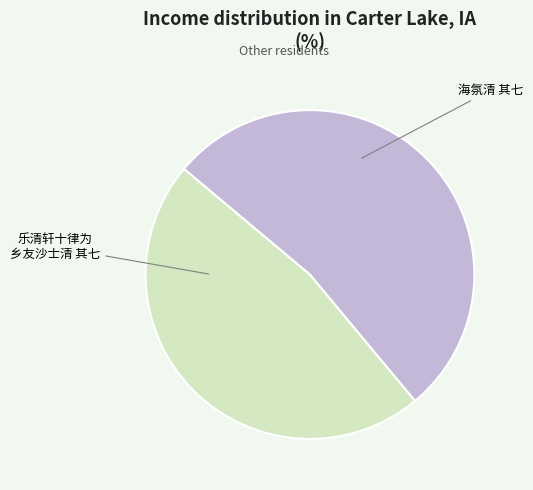

Is there any slice that represents more than half of the pie?

Yes